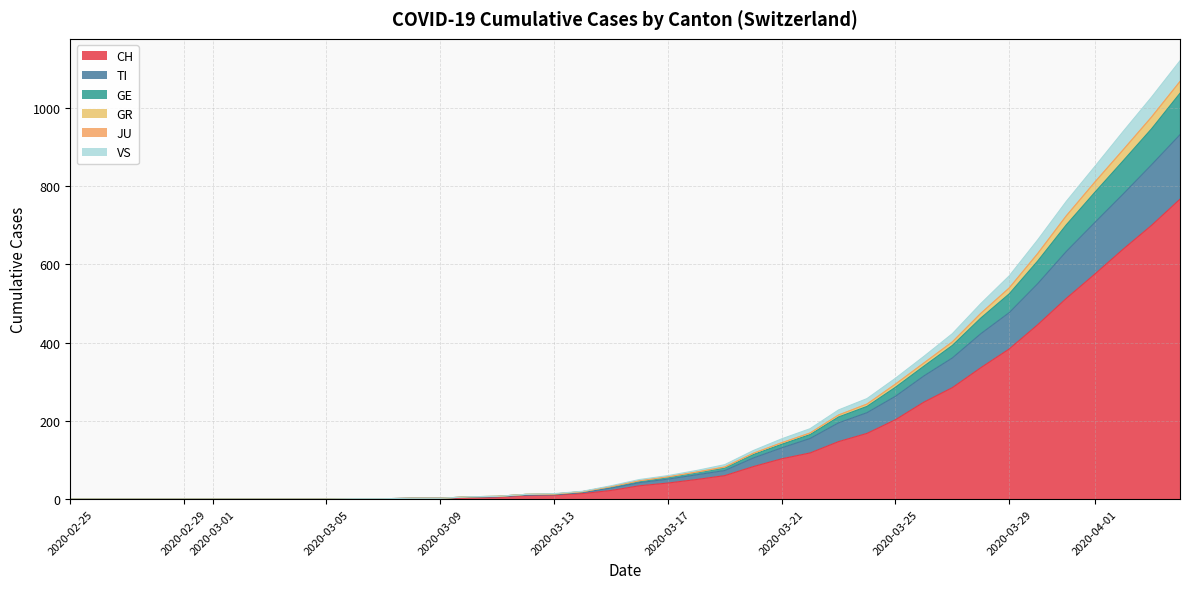

What is the highest value of the CH series?

767